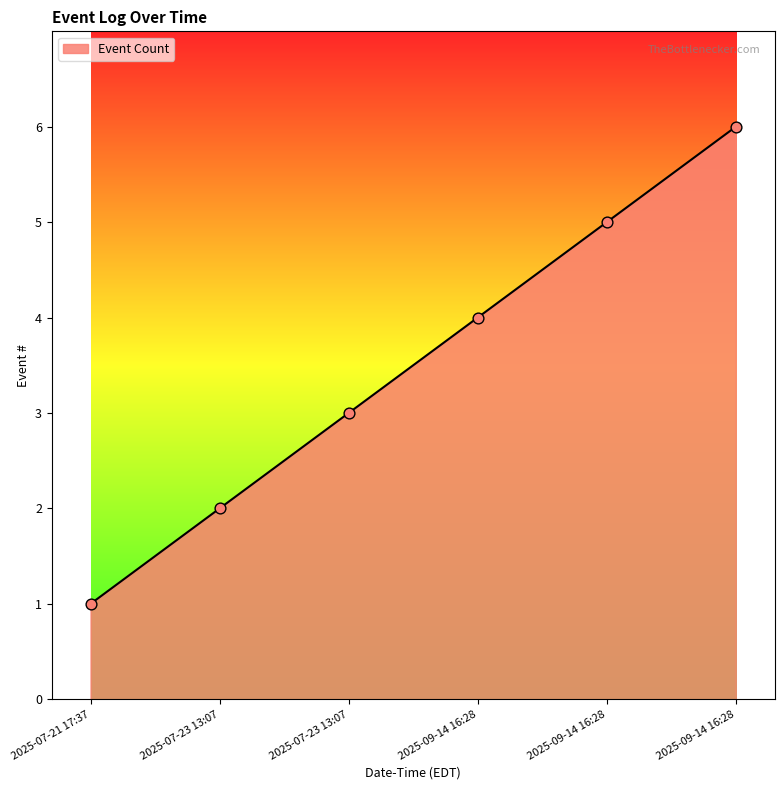

What is the change in value from 2025-07-21 17:37 to 2025-09-14 16:28?

+3